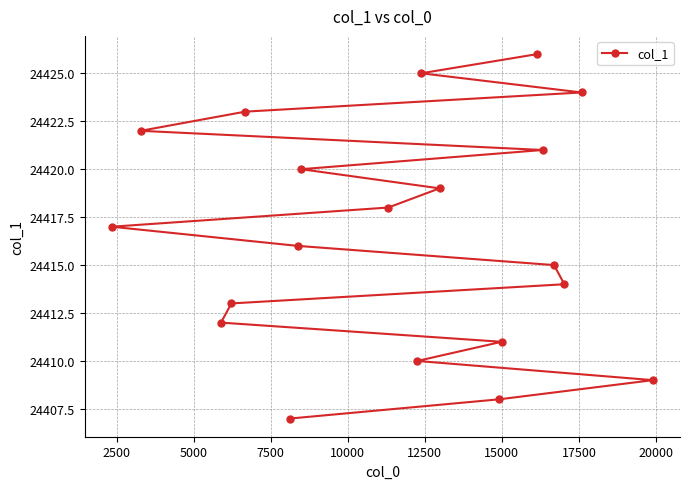

Does the chart have visible grid lines?

Yes